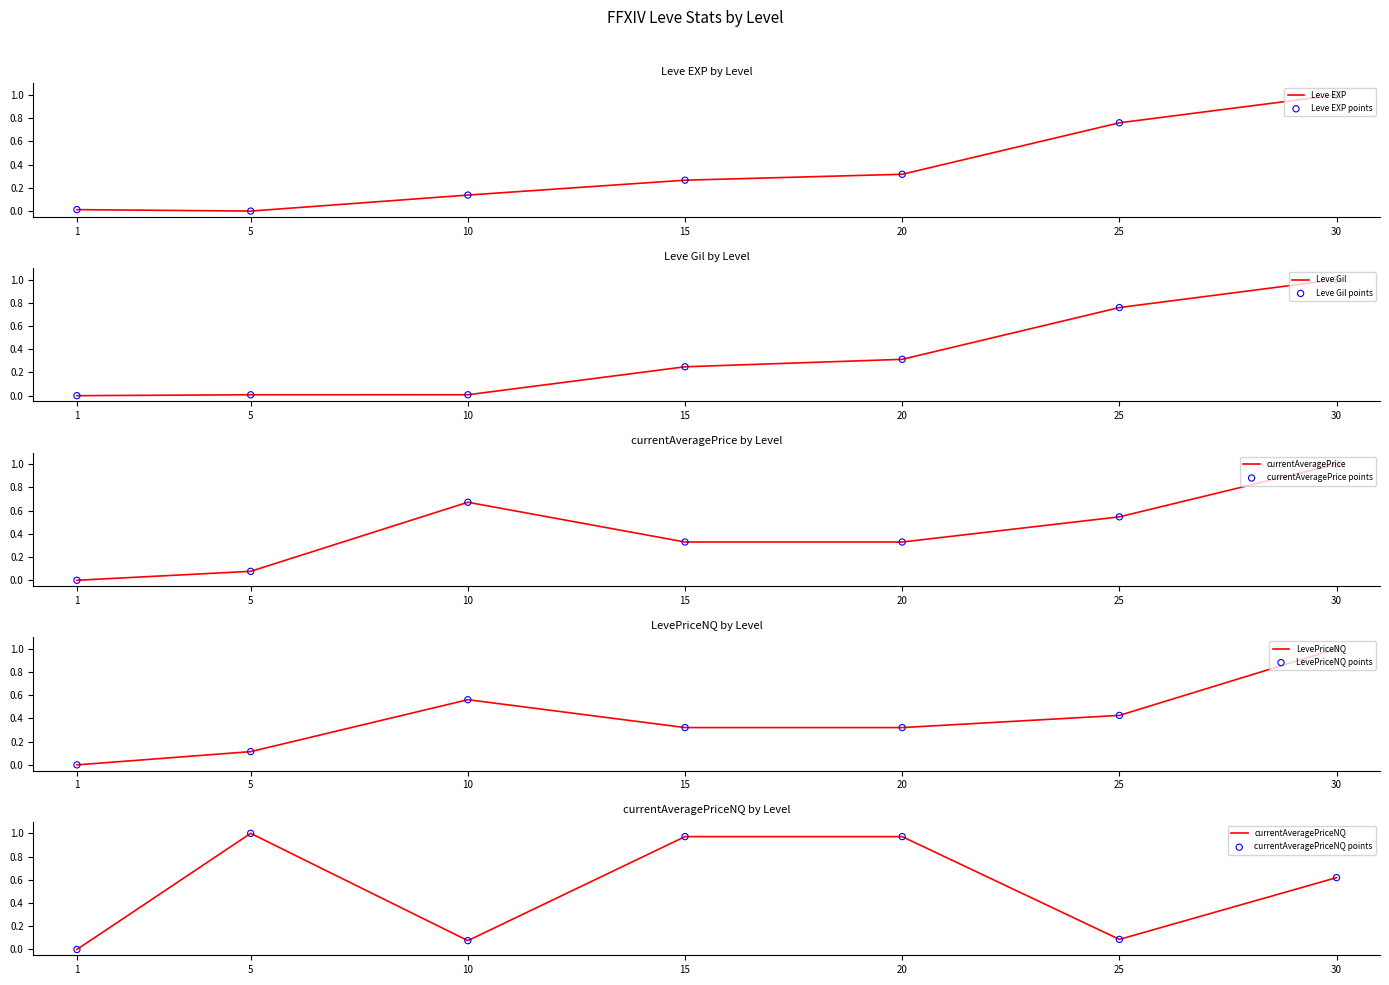

Is the value of LevePriceNQ at 10 greater than the value of Leve EXP at 1?

Yes